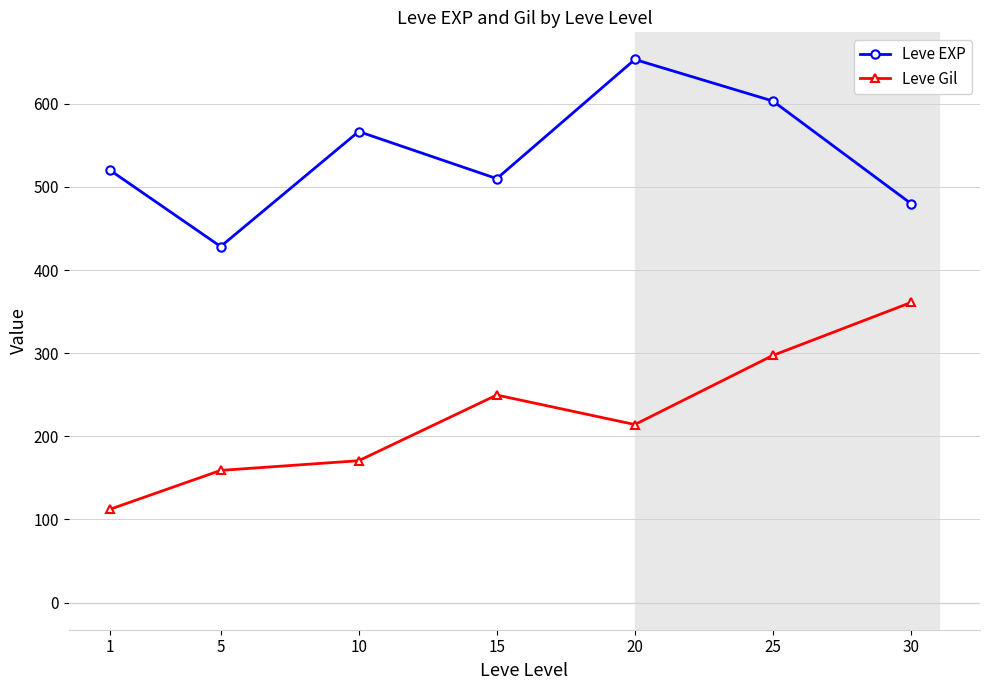

Where is the first local maximum for Leve EXP?

10